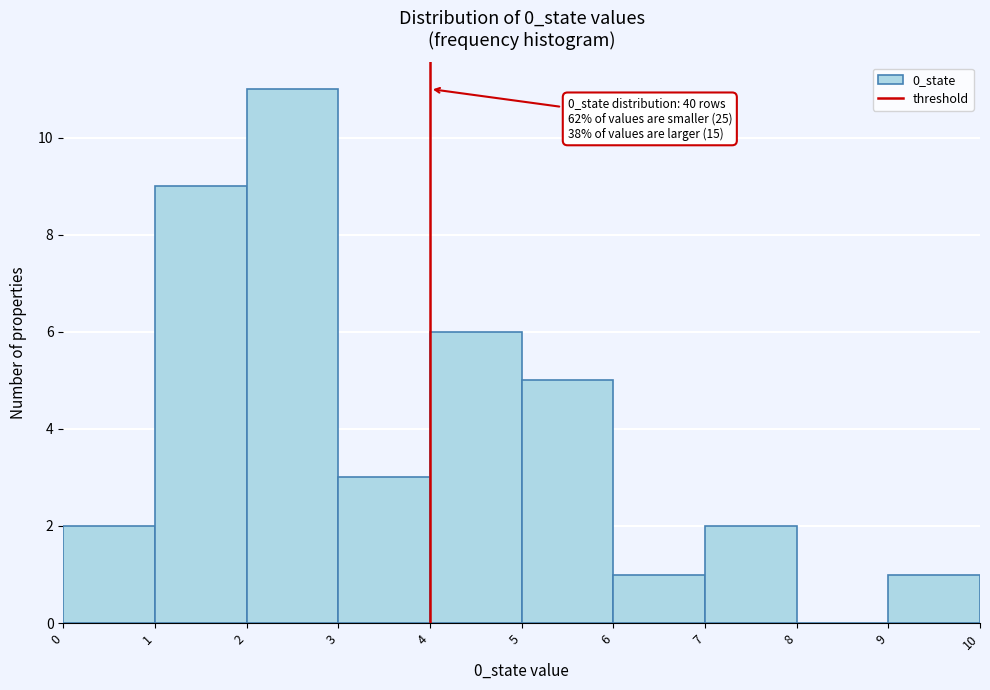

Which range on the x-axis has the tallest bar?

2 to 3